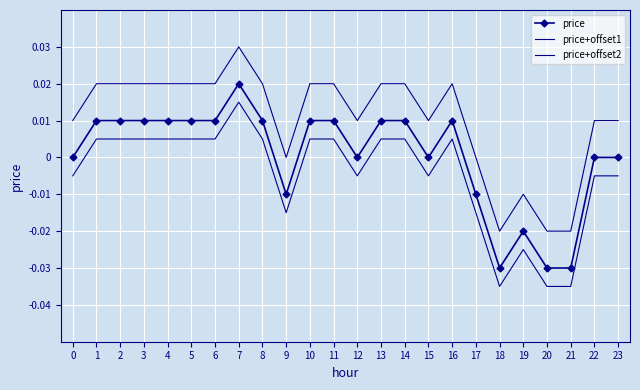

In price, how many points are higher than both neighbors (excluding endpoints)?

3